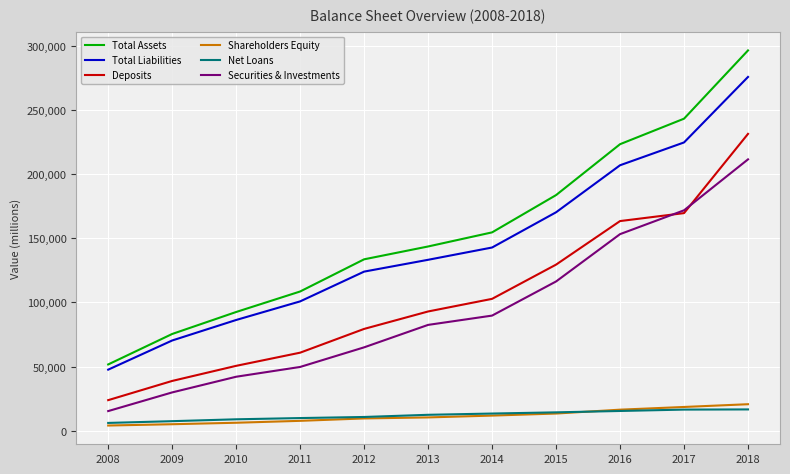

The Securities & Investments series shows 29875 at 2009. True or false?

True